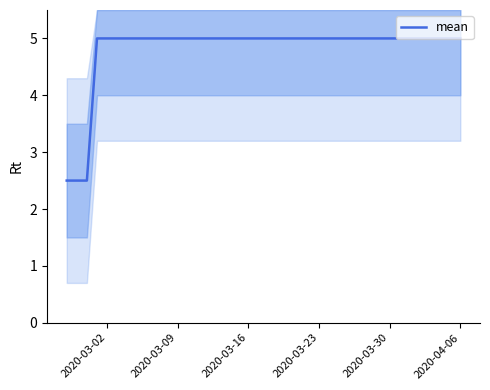

What is the average value?

4.8